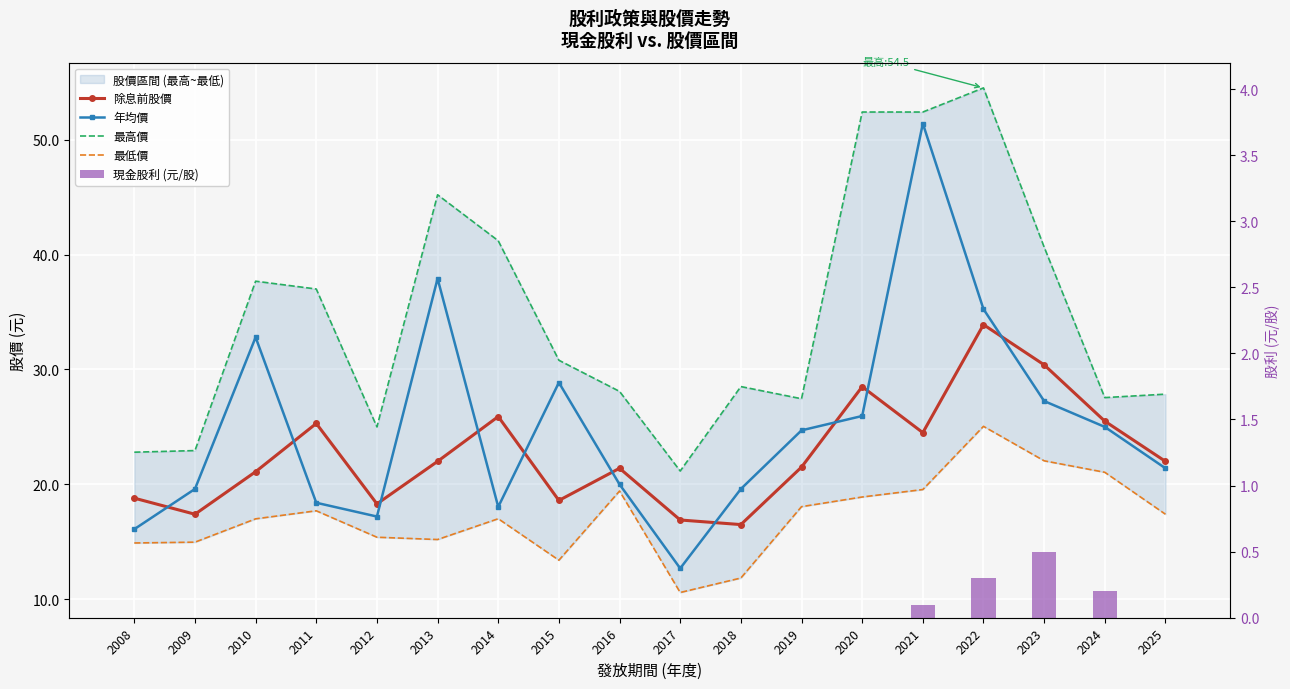

List the labels in order of 最低價 value, largest first.

2022, 2023, 2024, 2021, 2016, 2020, 2019, 2011, 2025, 2014, 2010, 2012, 2013, 2009, 2008, 2015, 2018, 2017